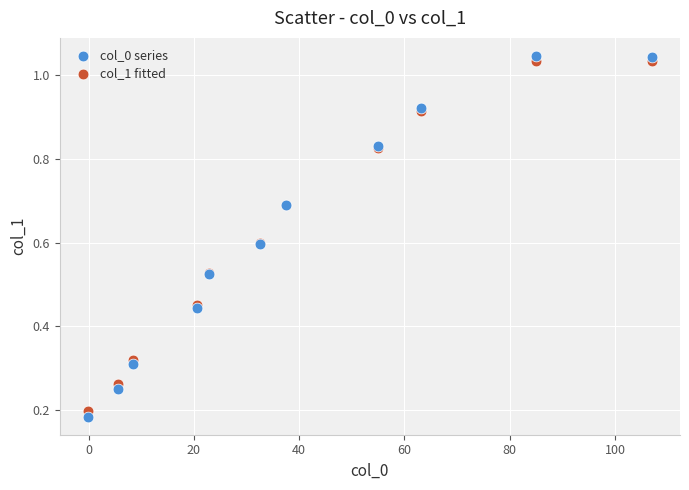

Which series has the widest spread of Y values?

col_0 series